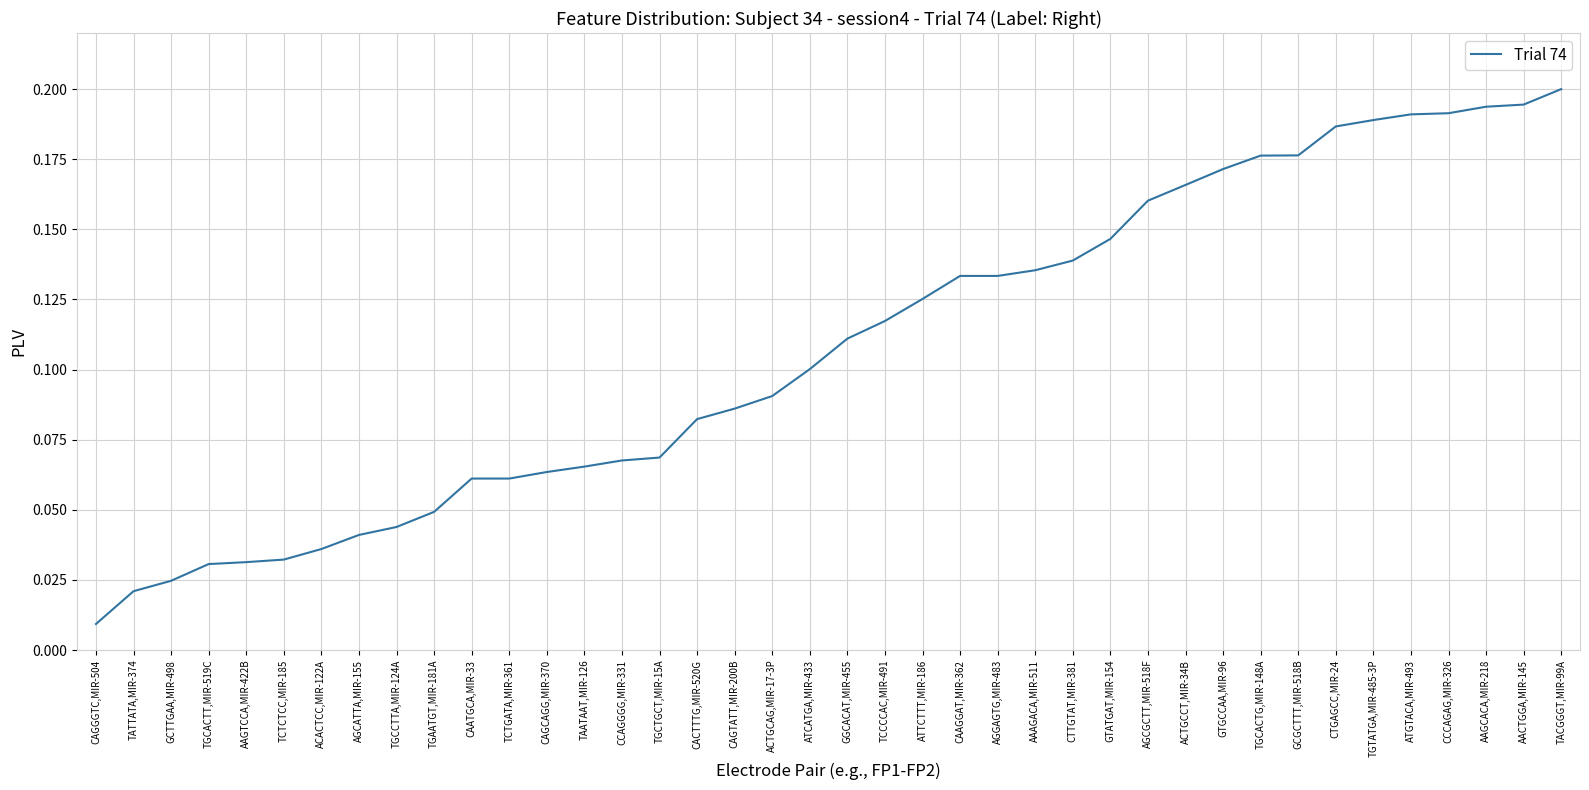

Where is the data nearest to the value 0?

CAGGGTC,MIR-504